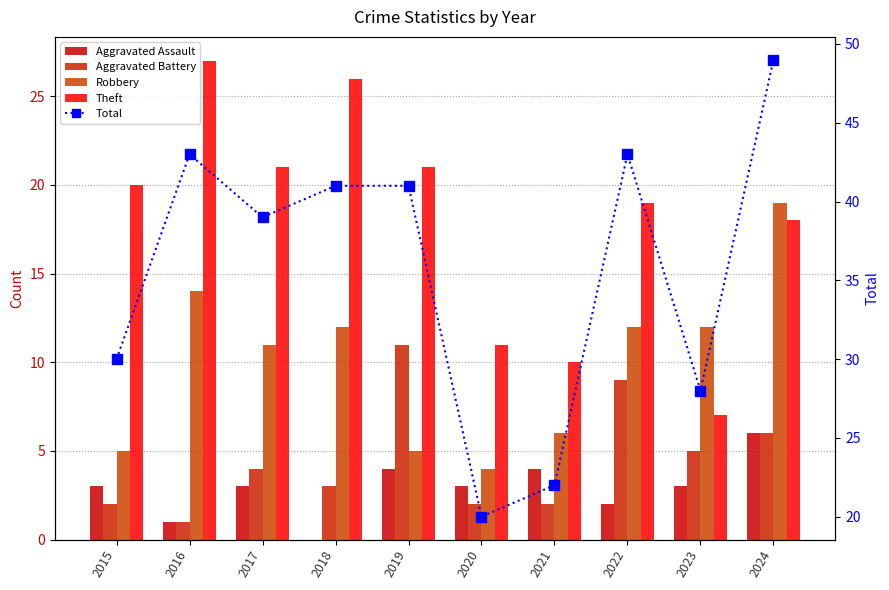

What is the spread (max minus min) of values at 2020?

18